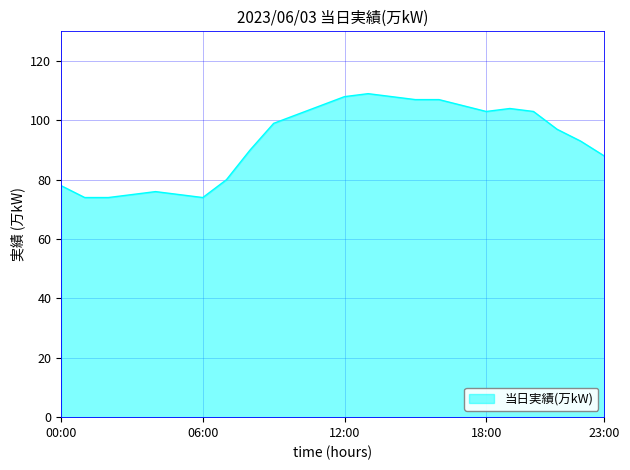

Reading left to right, what are all the values shown in this chart?

78	74	74	75	76	75	74	80	90	99	102	105	108	109	108	107	107	105	103	104	103	97	93	88